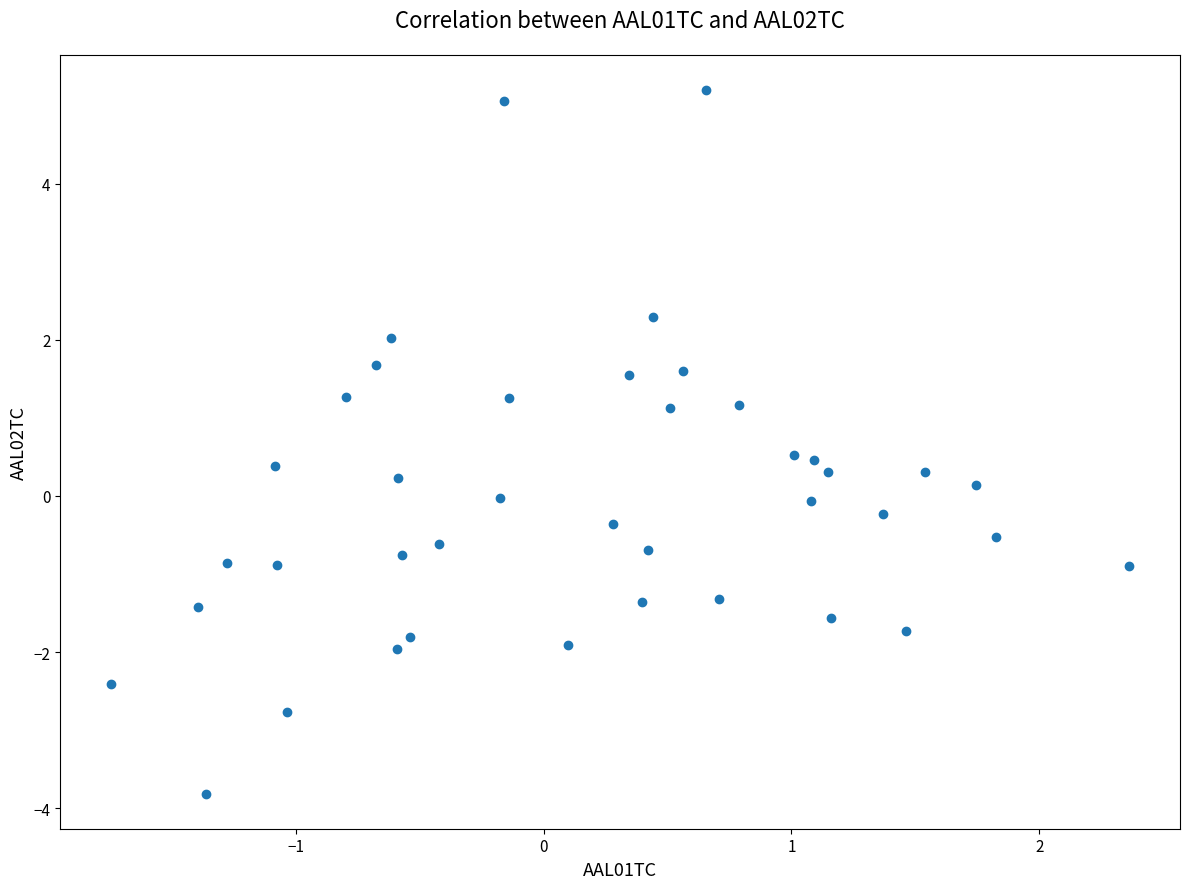

What is the range of Y values (max minus min)?

9.0